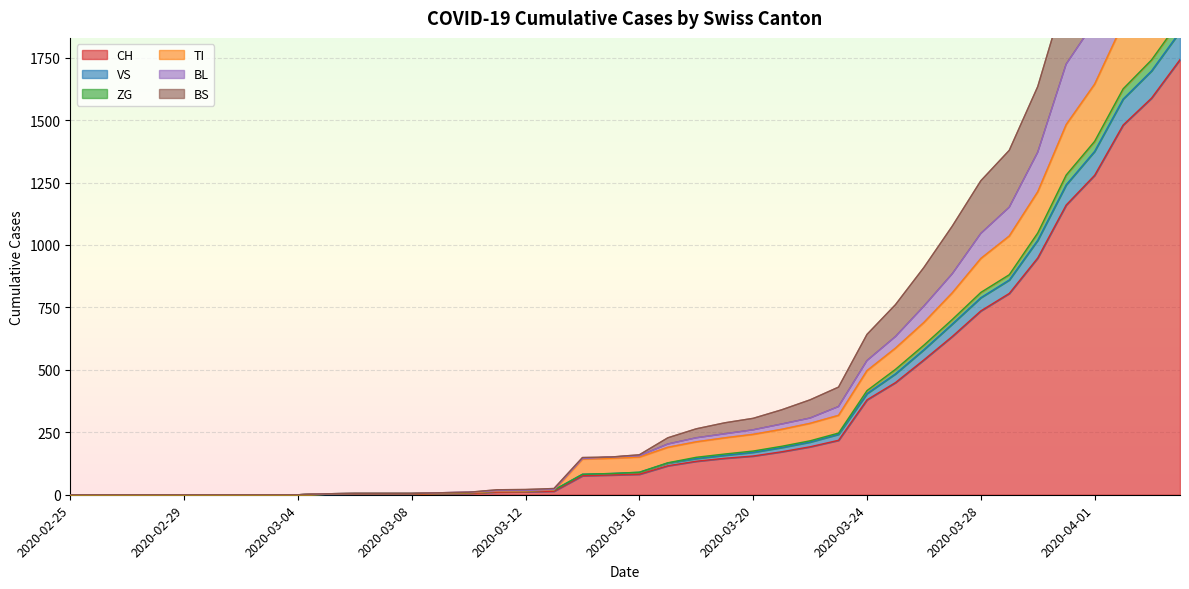

What is the sum of the CH values at 2020-03-10 and 2020-03-02?

6